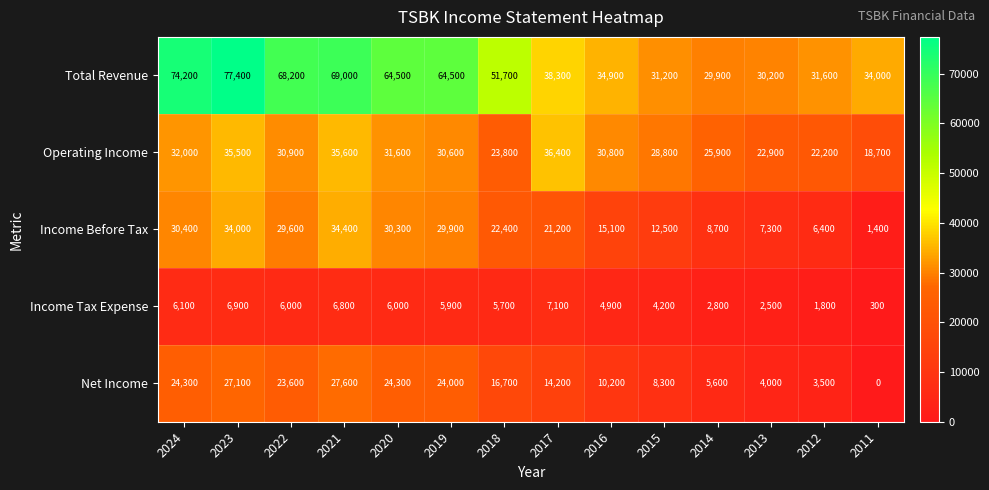

Read the Net Income value at 2019, to the nearest 100.

24000